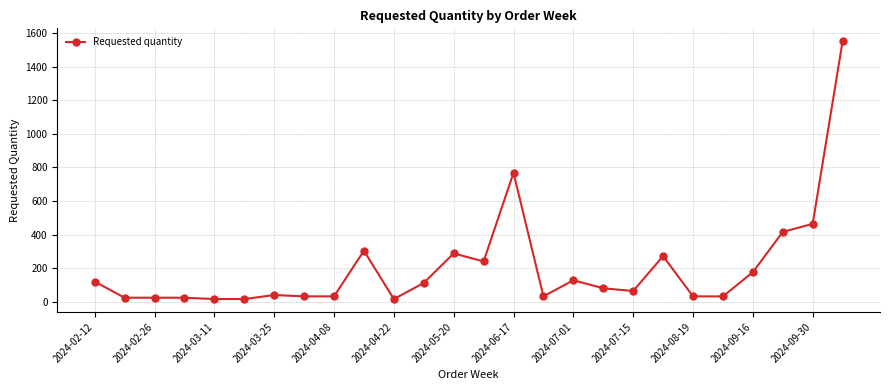

What is the average value?

204